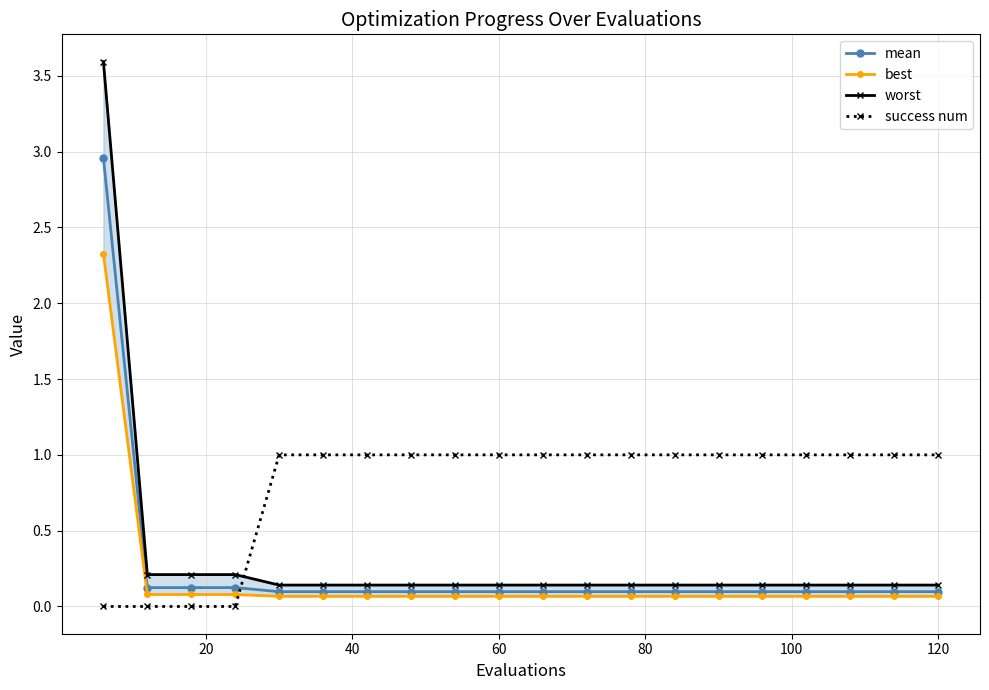

True or false: mean and worst intersect in this chart.

False